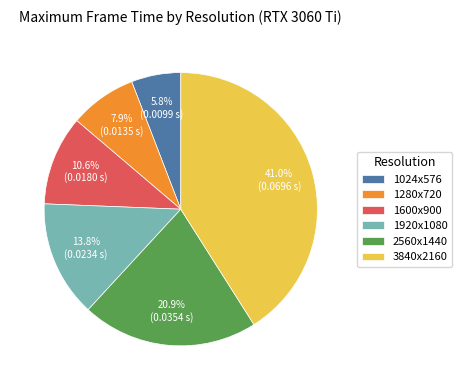

How many segments does this pie chart have?

6